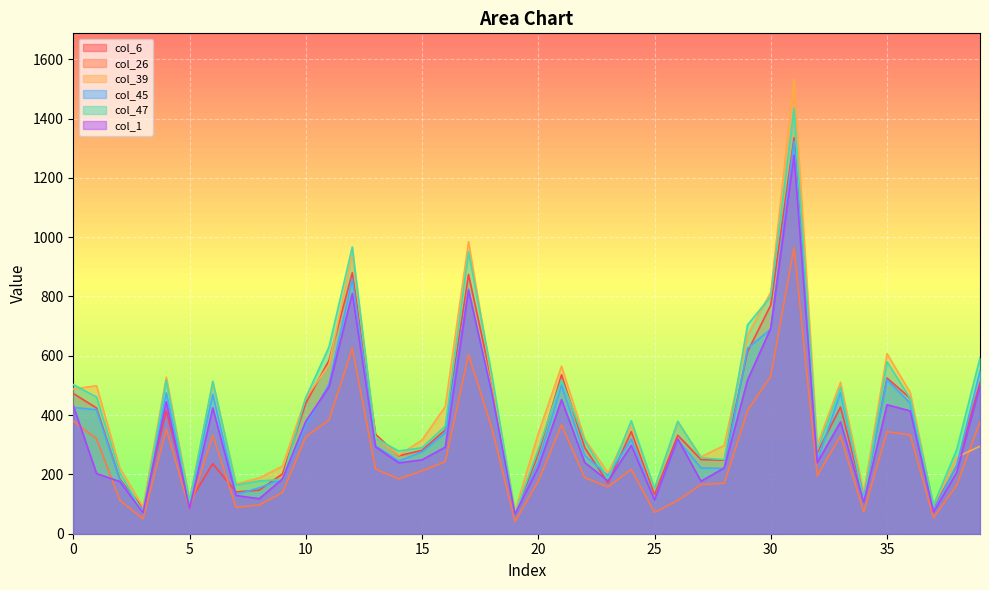

How many values in the col_39 series are below 338?

20